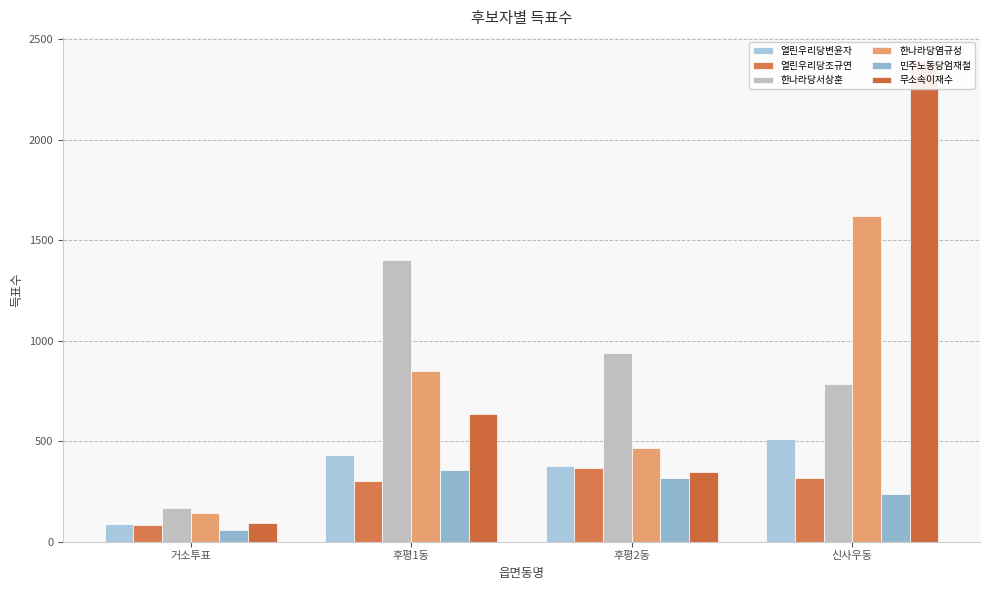

At which label does 한나라당염규성 reach its minimum?

거소투표